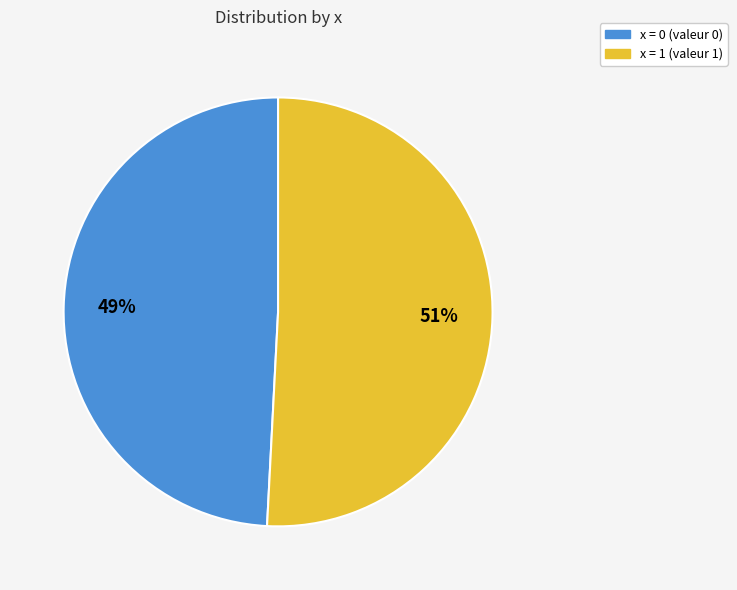

How many segments does this pie chart have?

2